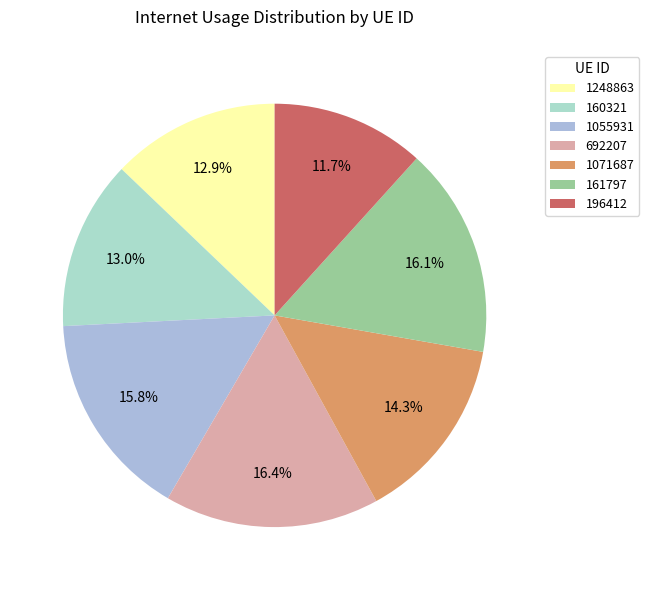

What percentage is the 160321 slice, to the nearest percent?

13%